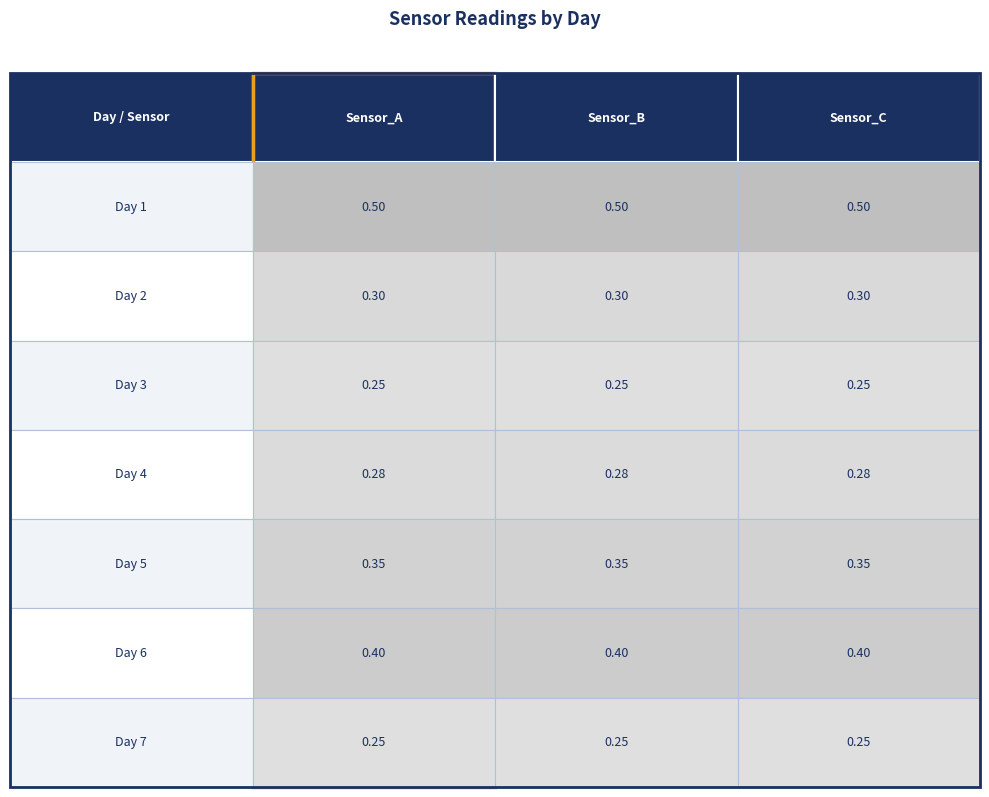

What is the highest value of the Day 1 series?

0.5